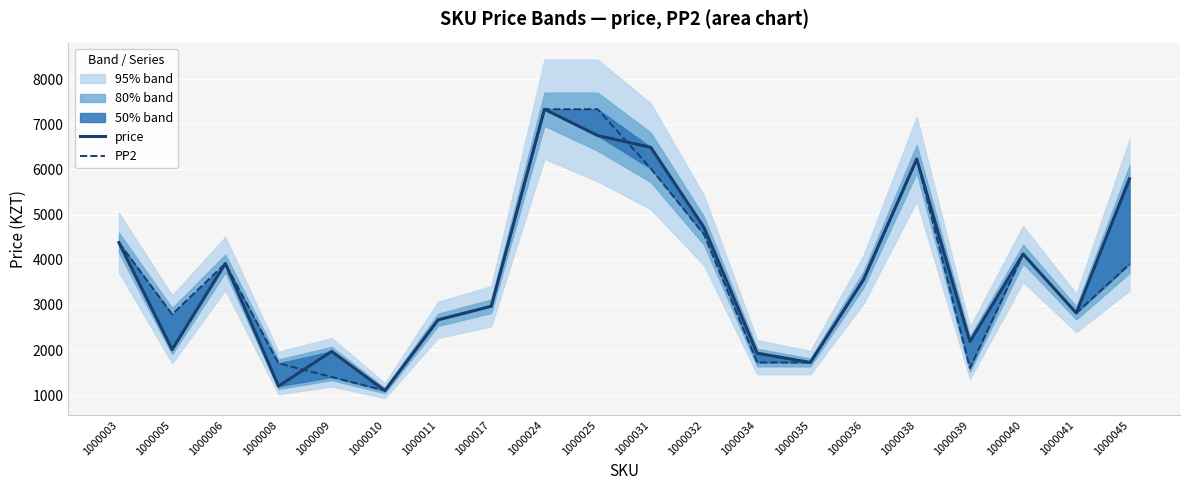

Between 1000005 and 1000017, which is larger?

1000017